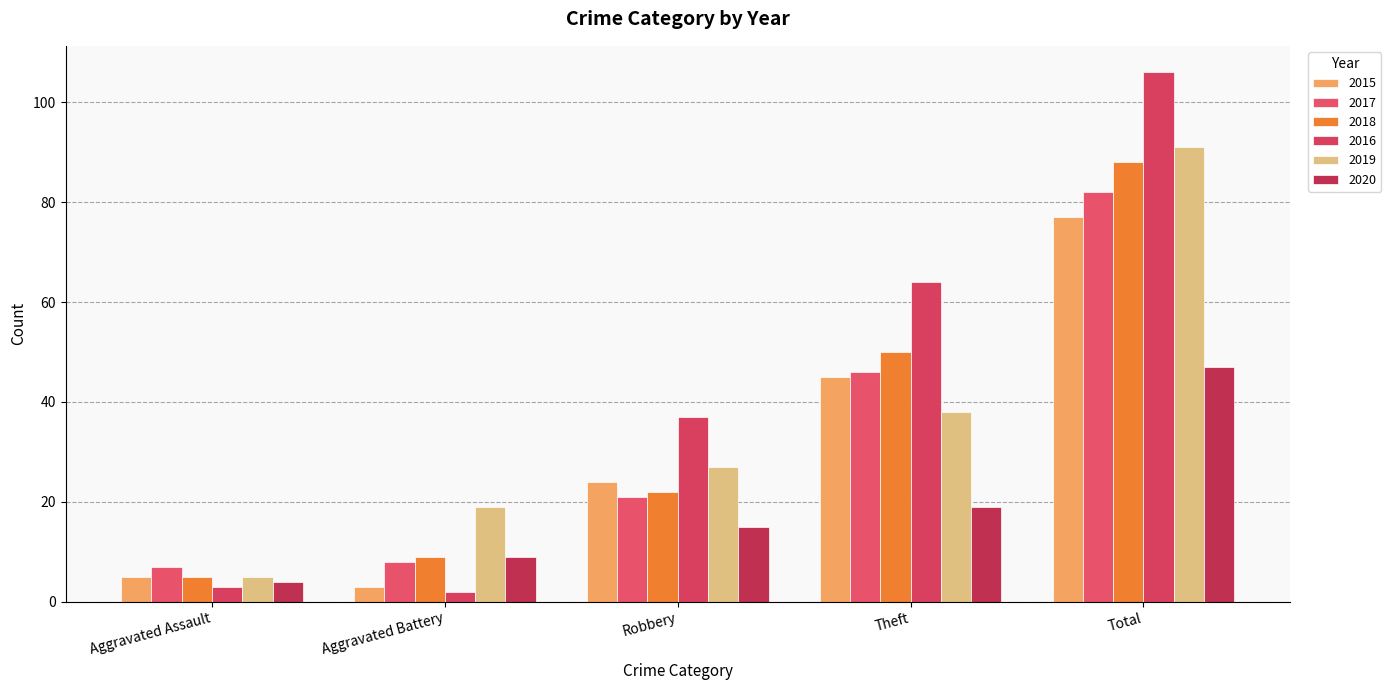

What position from the right is Total?

1